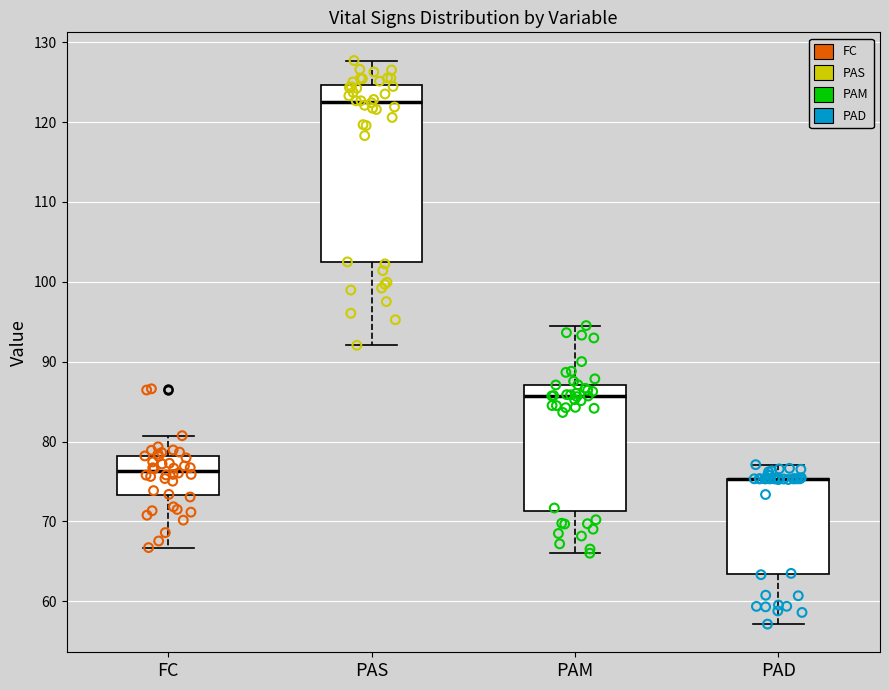

Reading left to right, transcribe this box plot: for each box, give where its median line is, the range the box spans, and where its two whiskers end, as read against the y-axis. The values are not printed on the chart, so give them approximately, as read against the axis.

FC: median 76, box 73 to 78, whiskers 67 to 81
PAS: median 123, box 102 to 125, whiskers 92 to 128
PAM: median 86, box 71 to 87, whiskers 66 to 95
PAD: median 75 (drawn on the box's upper edge), box 63 to 75, whiskers 57 to 77